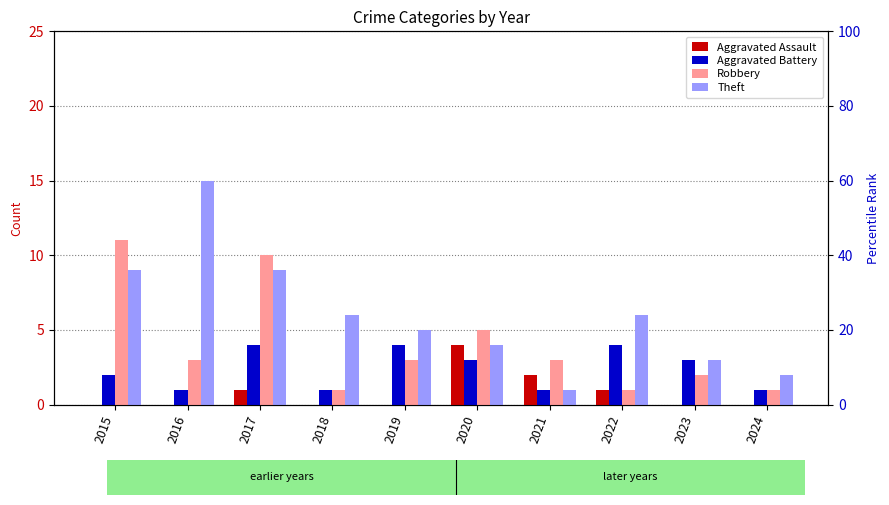

At which category is the sum across all series the highest?

2017